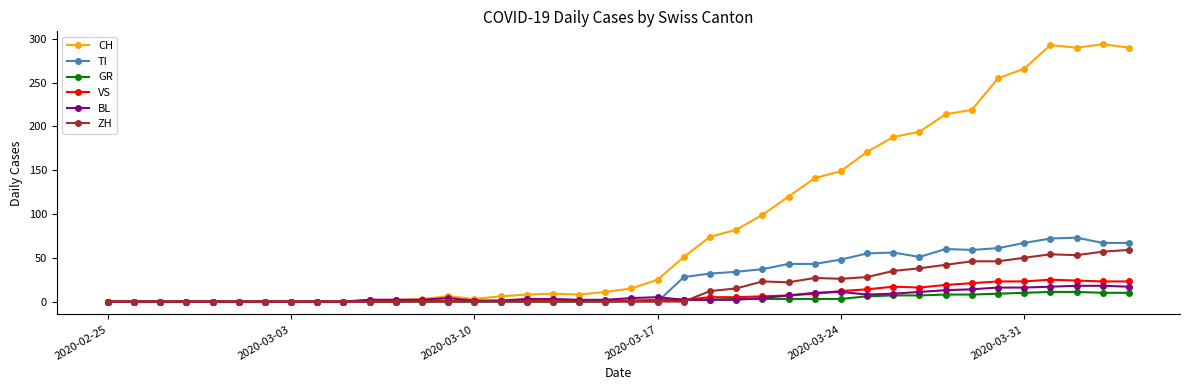

True or false: ZH has more than 0 interior local peaks.

True